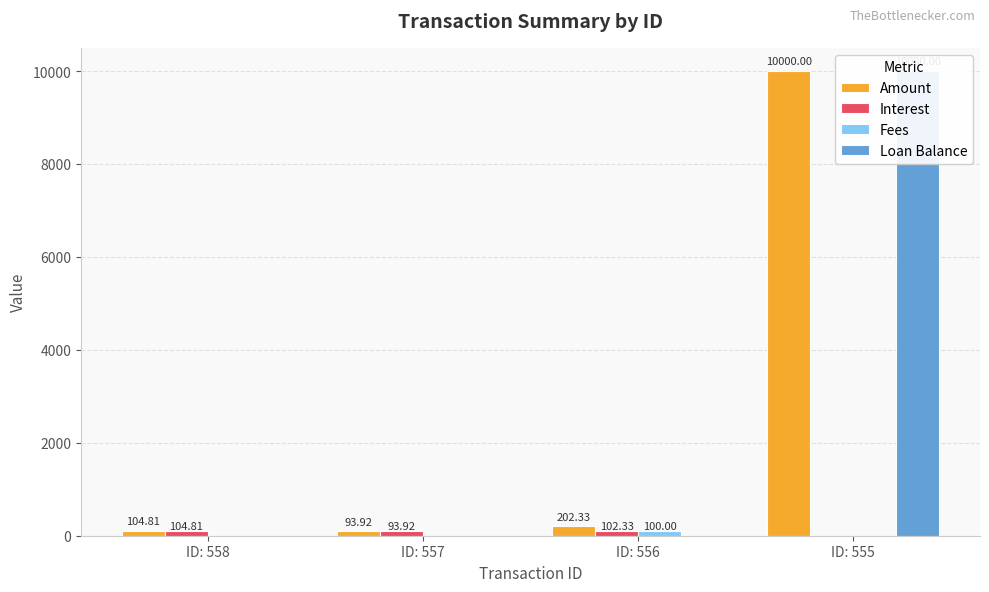

True or false: Interest has a value of 93.9 at ID: 557.

True